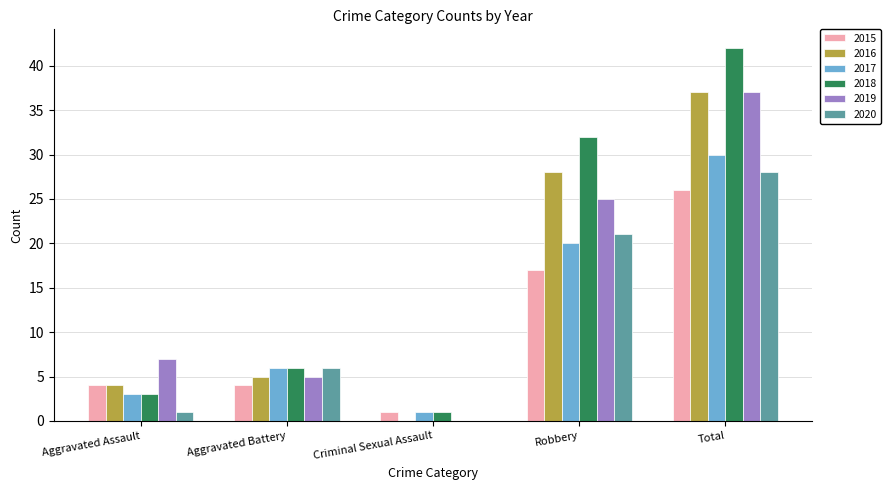

Which series has the largest total across all categories?

2018